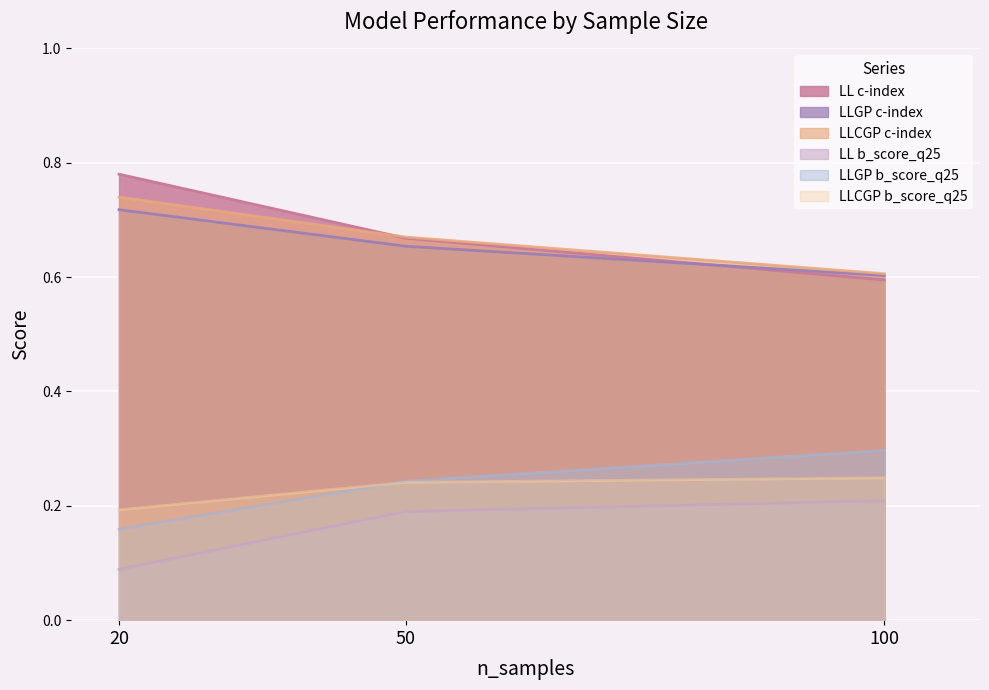

What is the spread (max minus min) of values at 20?

0.7